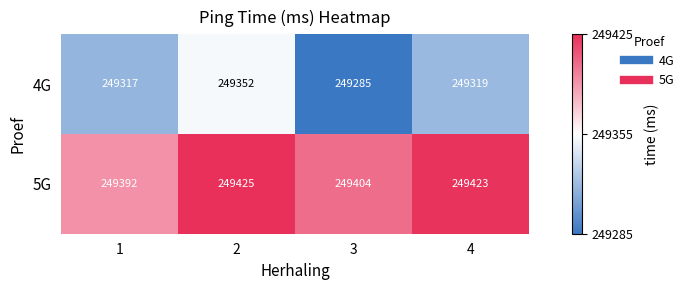

Between 1 and 2, which series saw the biggest shift?

4G